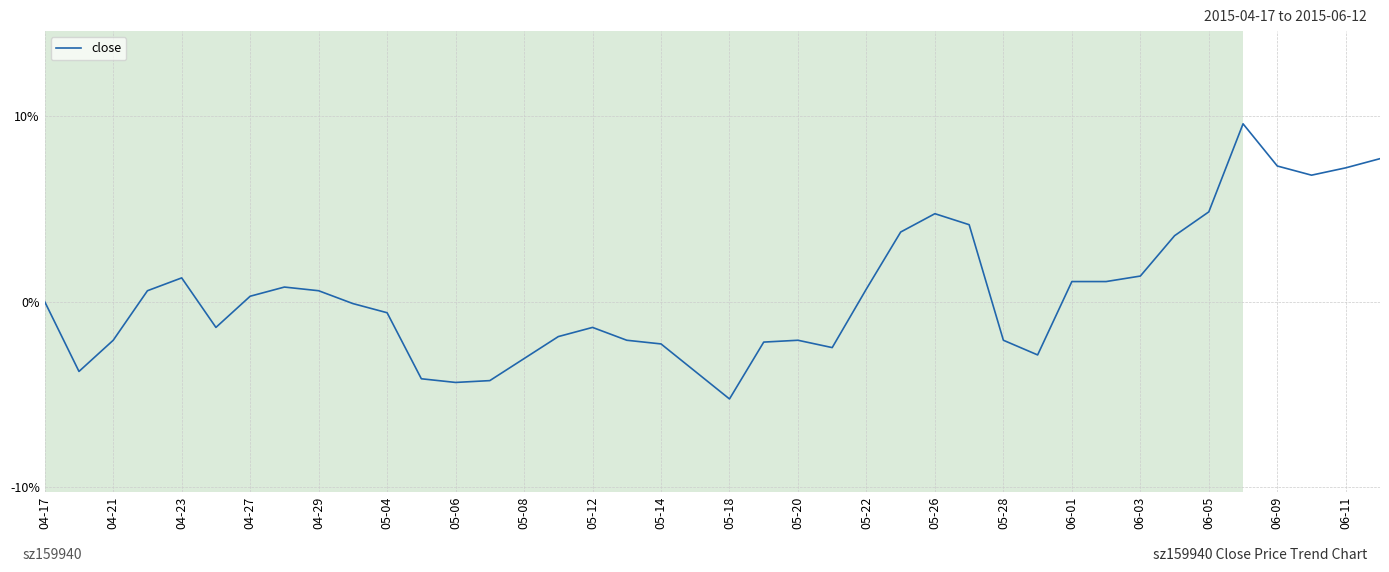

What is the maximum value shown in the chart?

9.6